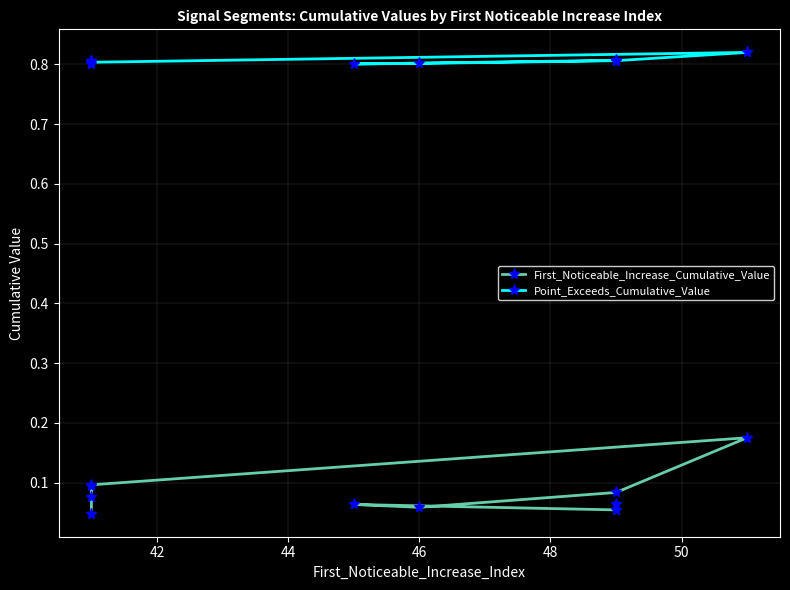

What are all the series names shown in the legend?

First_Noticeable_Increase_Cumulative_Value, Point_Exceeds_Cumulative_Value